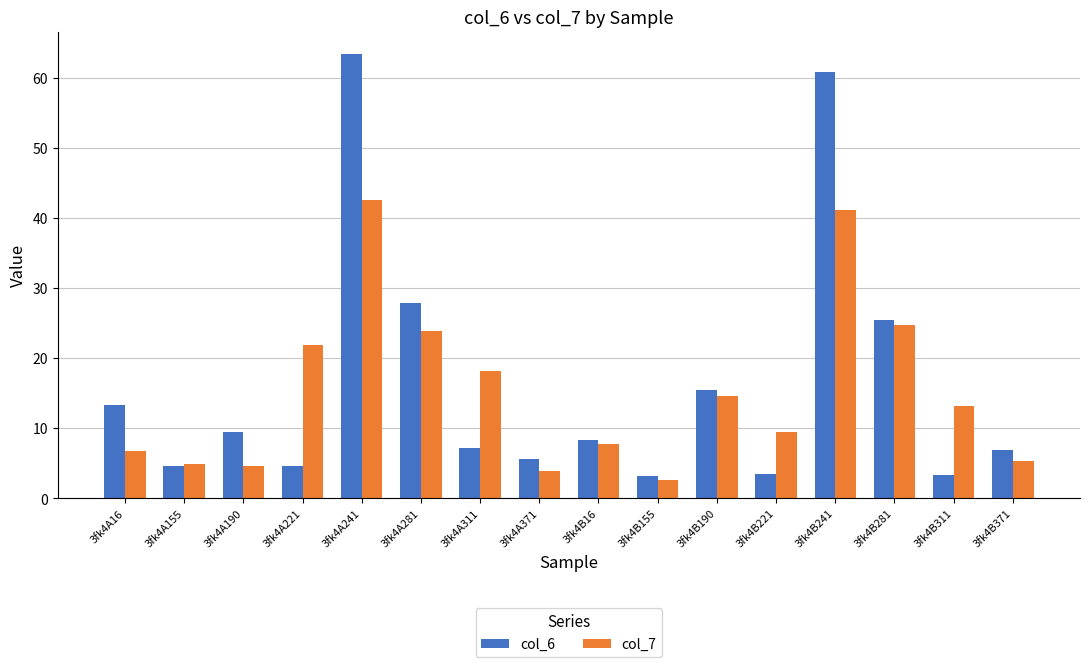

What is the greatest value displayed?

63.5